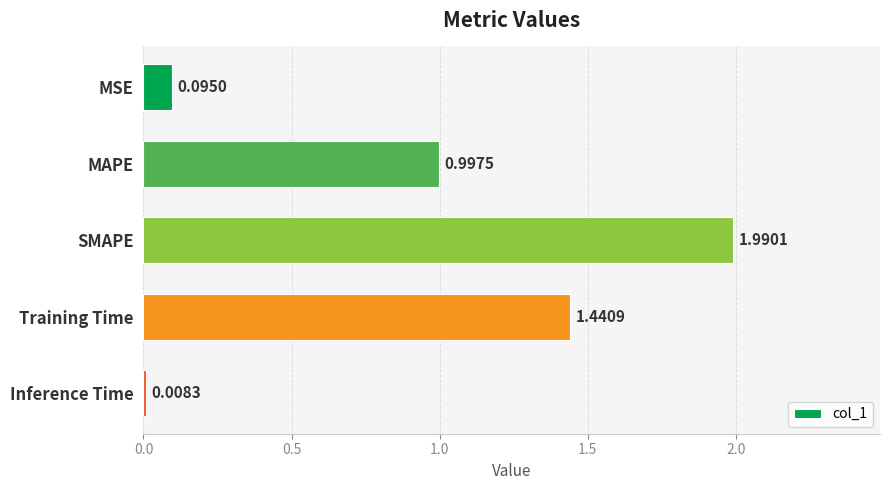

Which has a higher value, MSE or SMAPE?

SMAPE